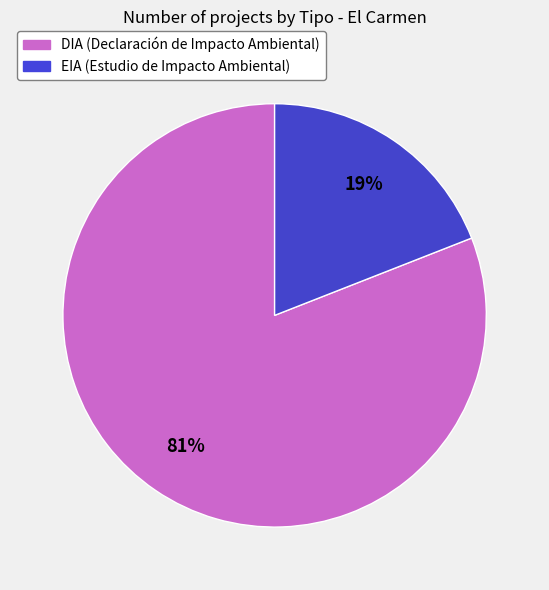

To the nearest percent, what percentage of the pie is EIA (Estudio de Impacto Ambiental)?

19%